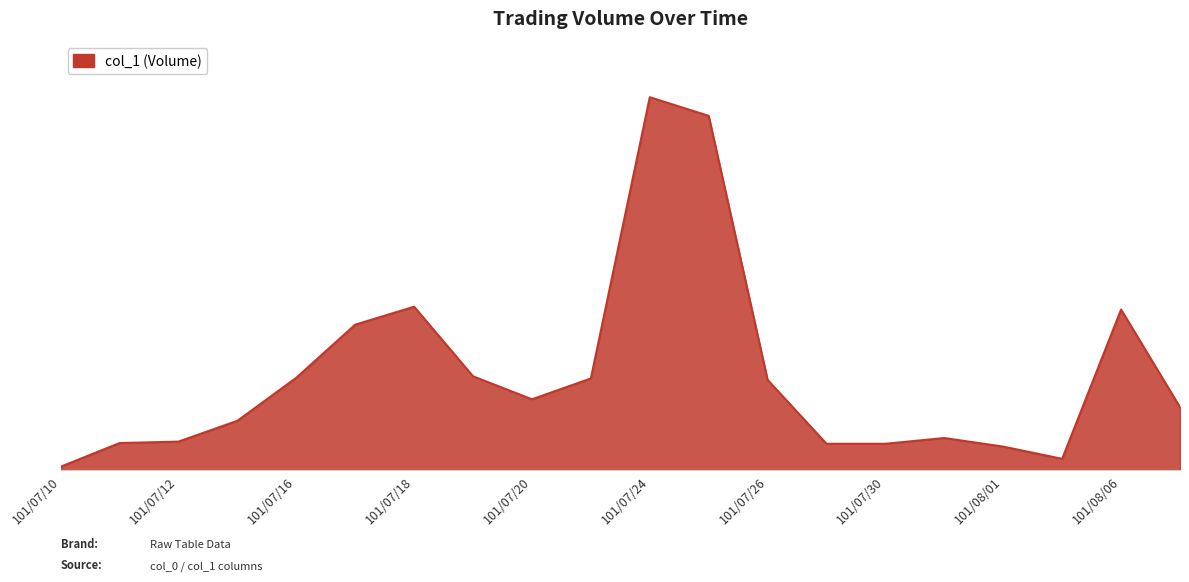

Does the chart have visible grid lines?

No